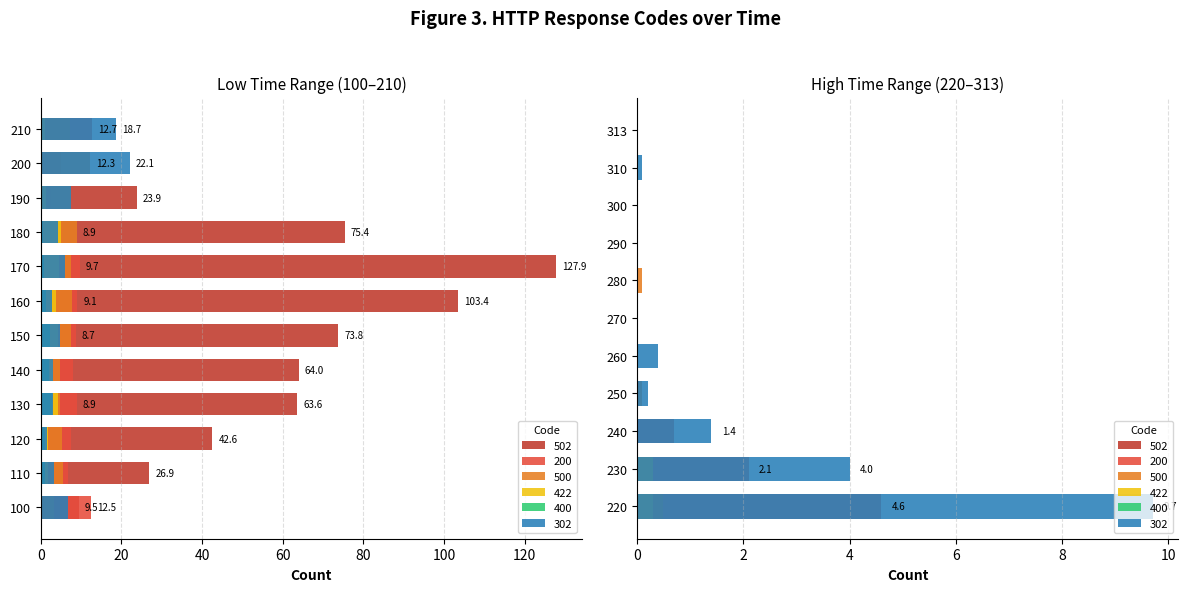

At how many categories does at least one series exceed 5?

13